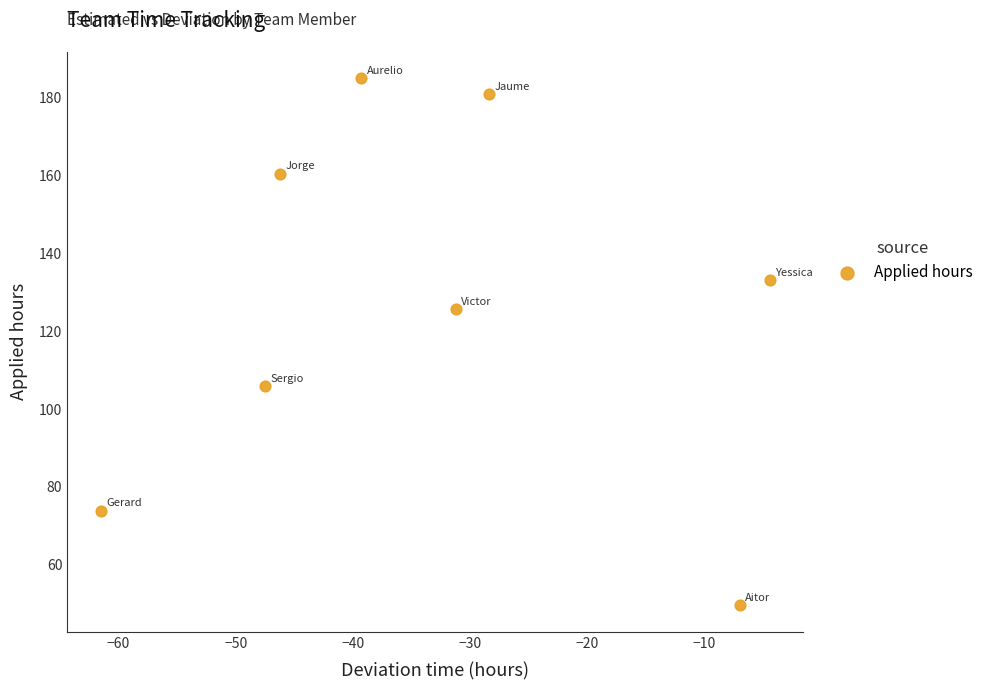

What is the average X value?

-33.2